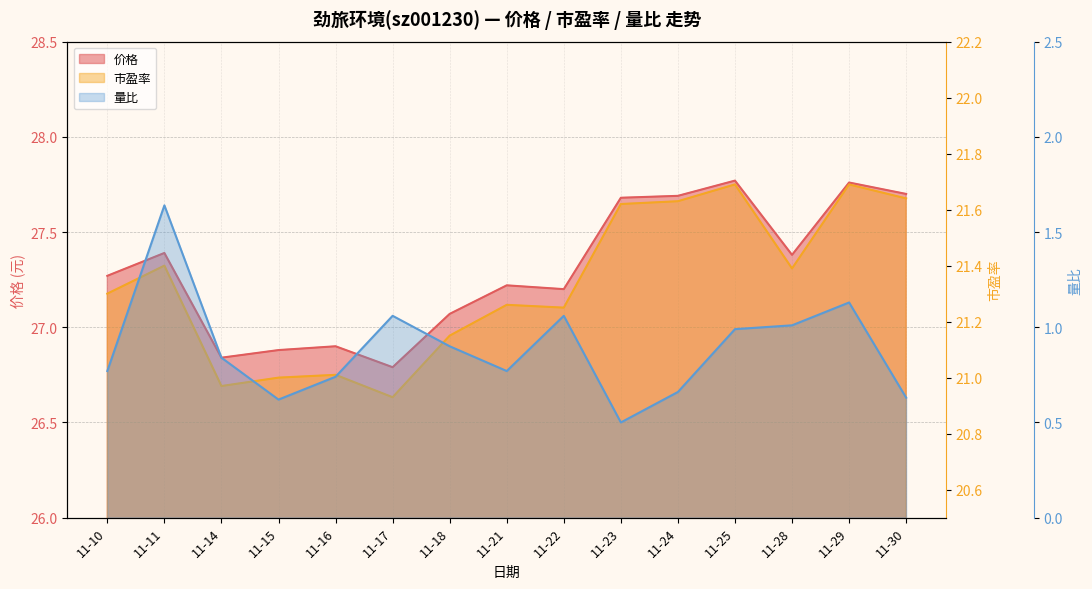

The 市盈率 series shows 21.7 at 11-29. True or false?

True